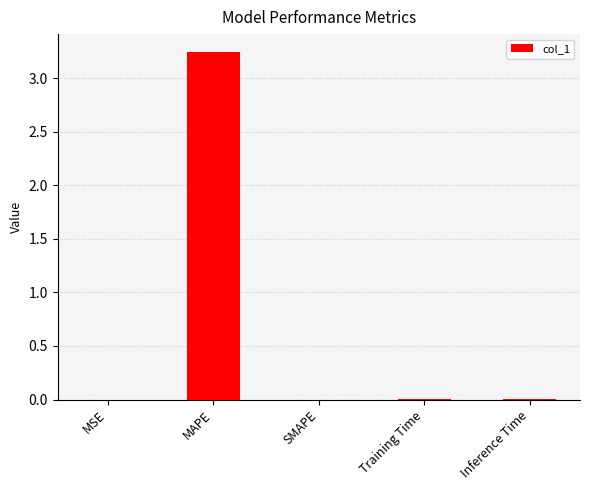

What is the average value?

0.7